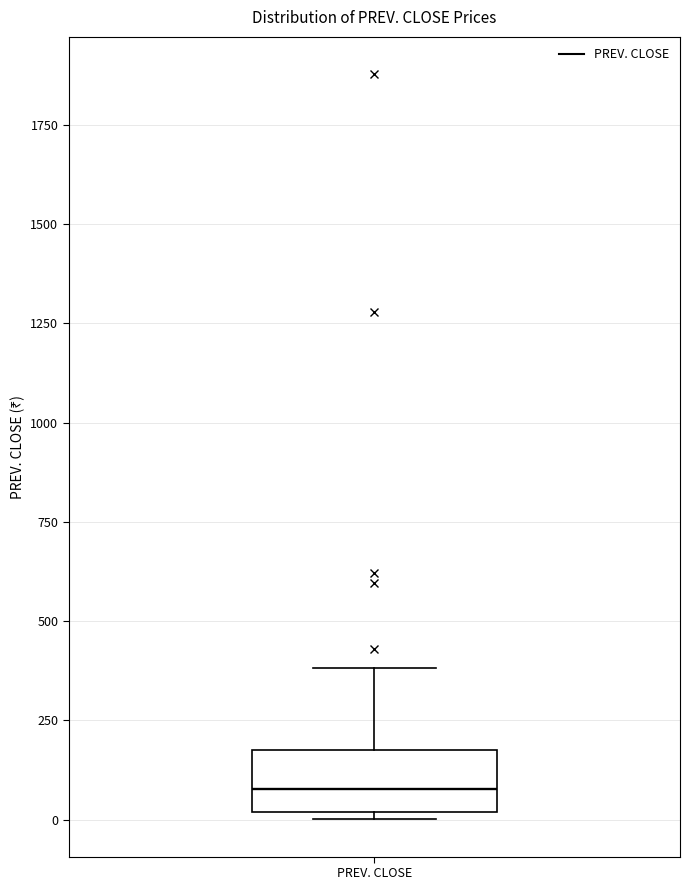

Read this box plot against the y-axis: the position of the median line, the range covered by the box, and the ends of both whiskers. The values are not printed on the chart, so give them approximately, as read against the axis.

median 100, box 0 to 200, whiskers 0 (just below the box's lower edge) to 400